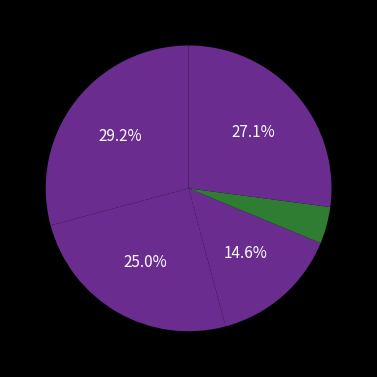

Is there a majority slice in this chart?

No